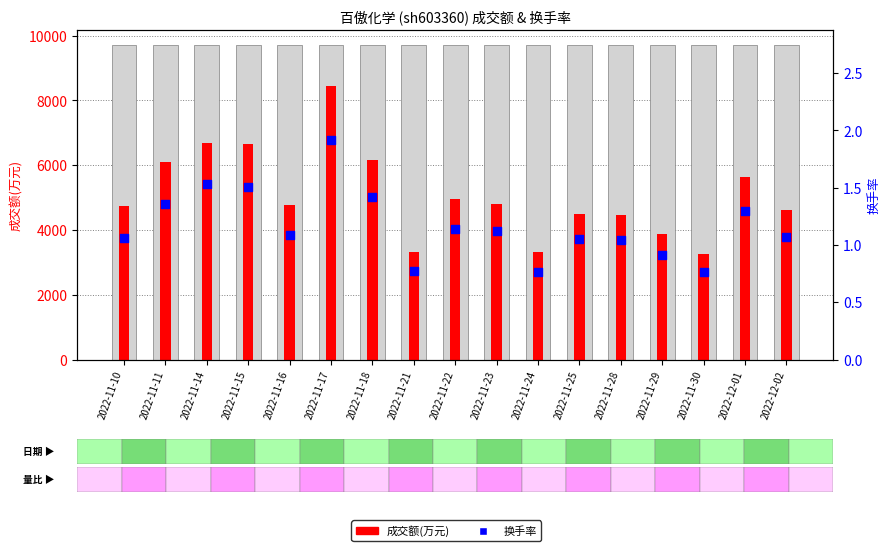

Is the value of 成交额(万元) at 2022-11-29 greater than the value of 换手率 at 2022-11-18?

Yes